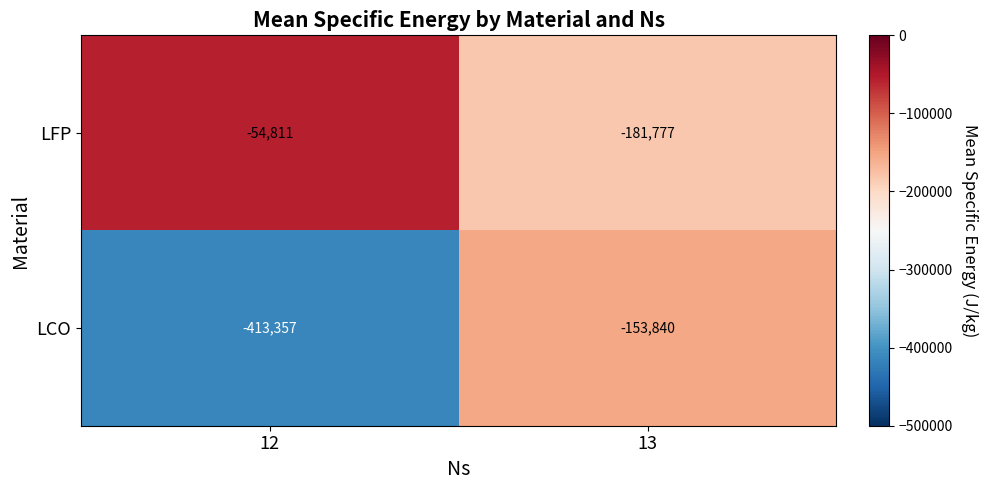

What is the minimum value shown in the chart?

-413357